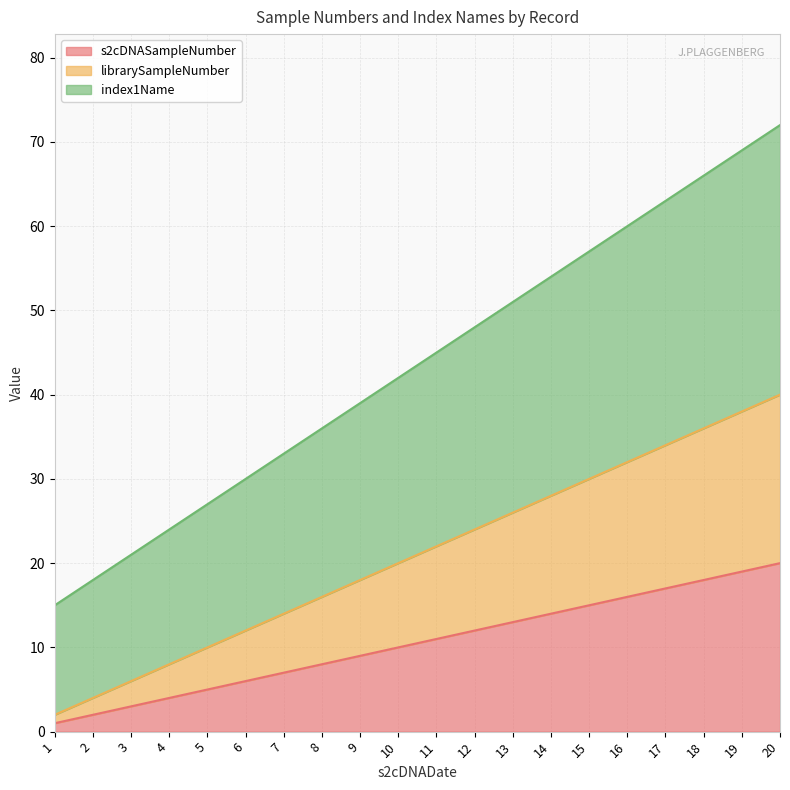

How many data points does each series have?

20